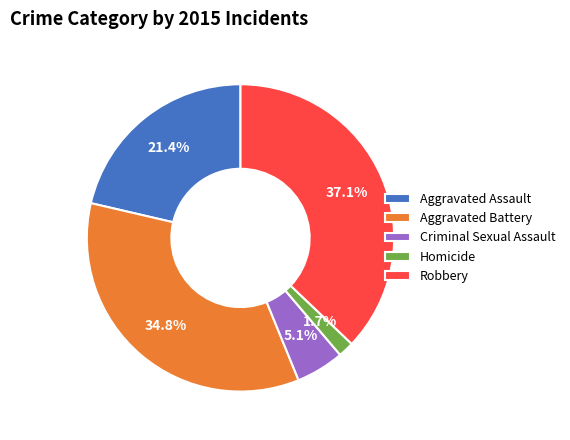

Is the sum of Aggravated Assault and Robbery greater than half?

Yes